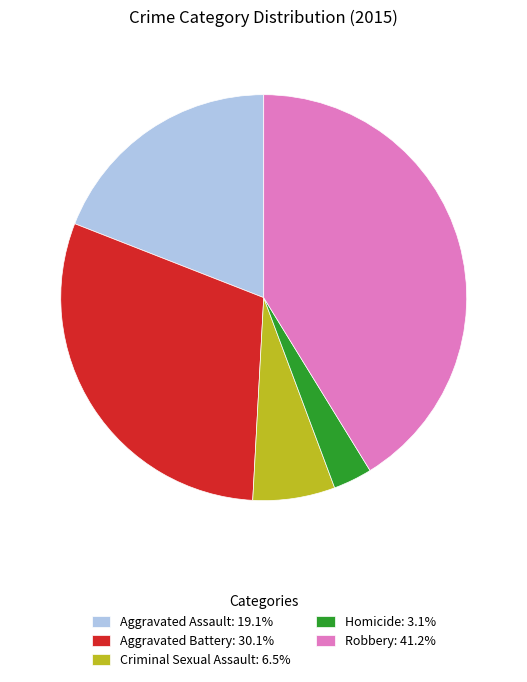

Which category has the smallest portion of the pie?

Homicide